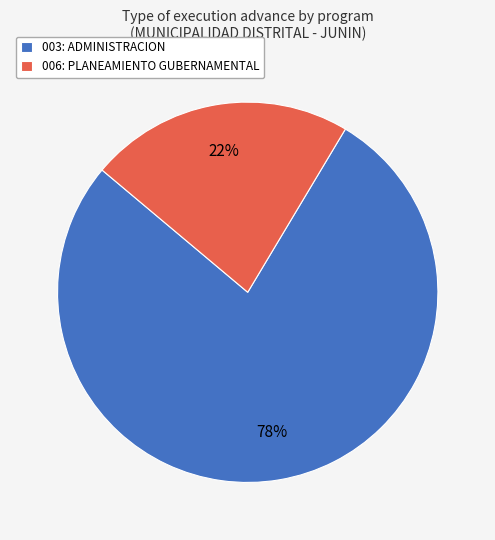

What is the largest slice in the pie chart?

003: ADMINISTRACION